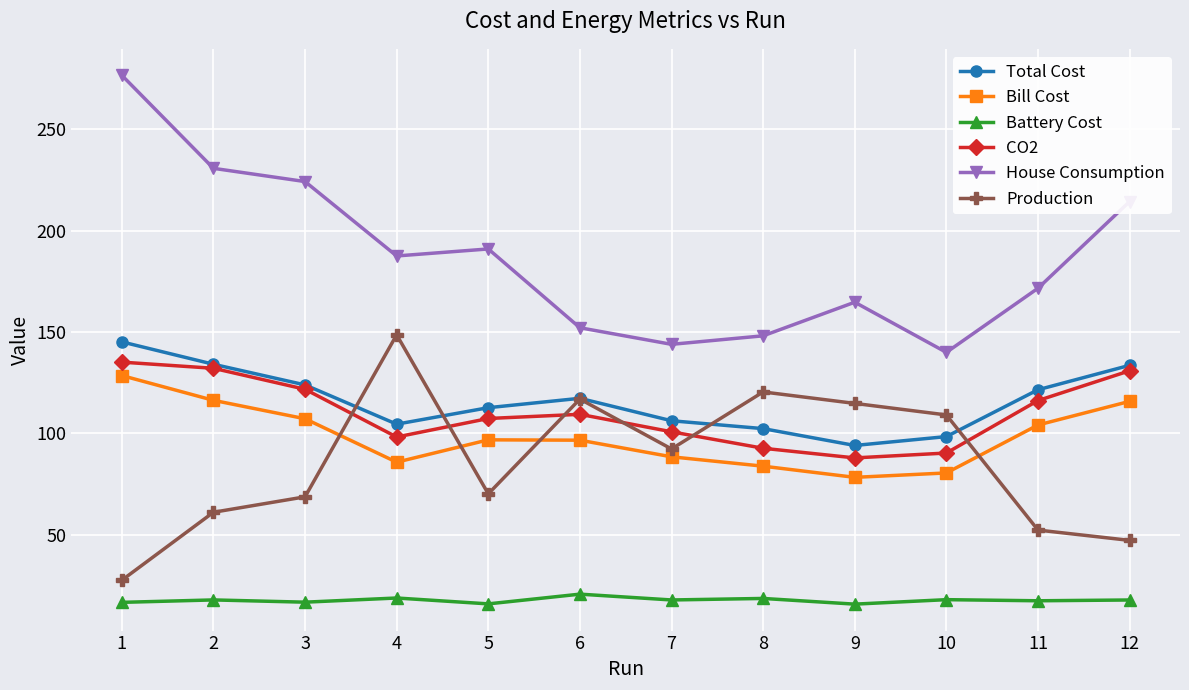

Where does the Total Cost series first go above 117?

1